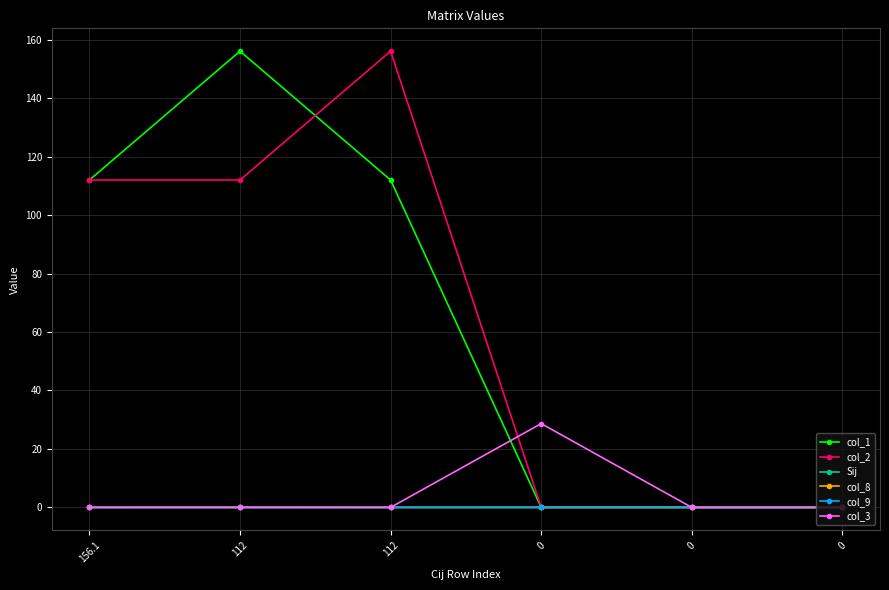

Is this an area chart (filled region under the line)?

No